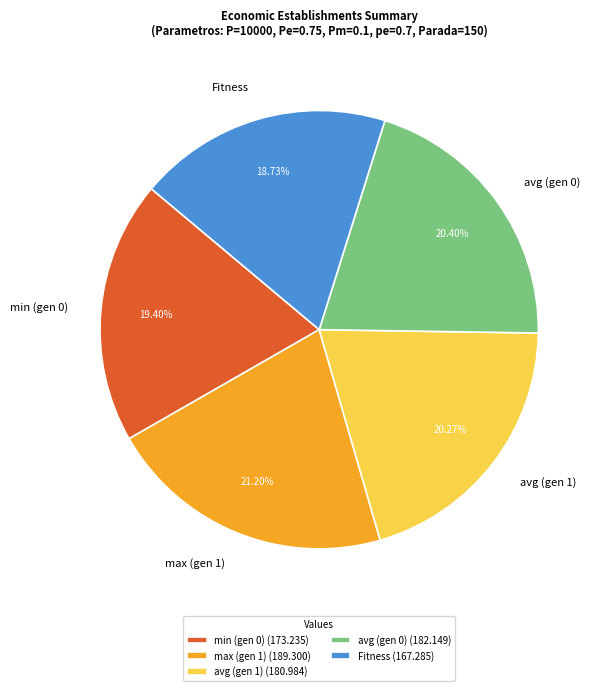

Which category has the smallest portion of the pie?

Fitness